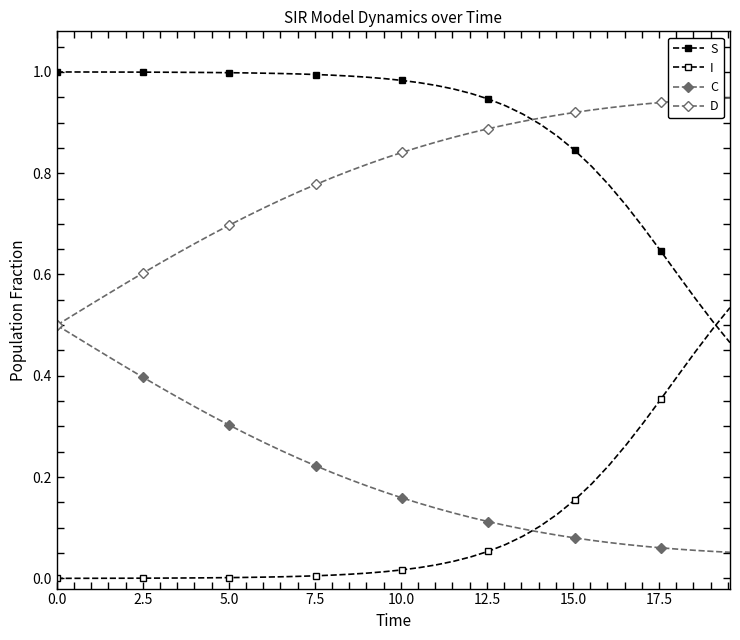

Reading left to right, list all the values displayed in this chart.

S: 1.0	1.0	1.0	1.0	1.0	1.0	1.0	1.0	1.0	1.0	1.0	1.0	1.0	1.0	1.0	1.0	1.0	1.0	1.0	1.0	1.0	1.0	1.0	1.0	1.0	0.9	0.9	0.9	0.9	0.9	0.8	0.8	0.8	0.7	0.7	0.6	0.6	0.6	0.5	0.5
I: 0.0	0.0	0.0	0.0	0.0	0.0	0.0	0.0	0.0	0.0	0.0	0.0	0.0	0.0	0.0	0.0	0.0	0.0	0.0	0.0	0.0	0.0	0.0	0.0	0.0	0.1	0.1	0.1	0.1	0.1	0.2	0.2	0.2	0.3	0.3	0.4	0.4	0.4	0.5	0.5
C: 0.5	0.5	0.5	0.4	0.4	0.4	0.4	0.4	0.3	0.3	0.3	0.3	0.3	0.3	0.2	0.2	0.2	0.2	0.2	0.2	0.2	0.1	0.1	0.1	0.1	0.1	0.1	0.1	0.1	0.1	0.1	0.1	0.1	0.1	0.1	0.1	0.1	0.1	0.1	0.1
D: 0.5	0.5	0.5	0.6	0.6	0.6	0.6	0.6	0.7	0.7	0.7	0.7	0.7	0.7	0.8	0.8	0.8	0.8	0.8	0.8	0.8	0.9	0.9	0.9	0.9	0.9	0.9	0.9	0.9	0.9	0.9	0.9	0.9	0.9	0.9	0.9	0.9	0.9	0.9	0.9